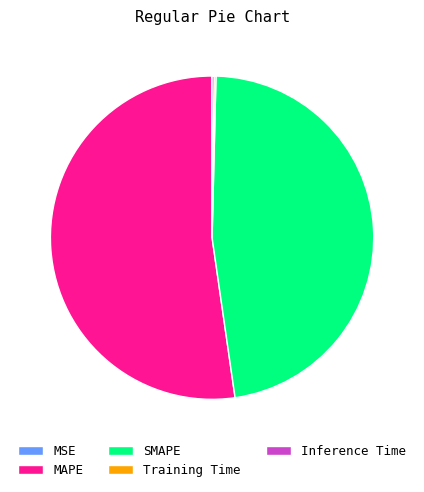

Is there any slice that represents more than half of the pie?

Yes